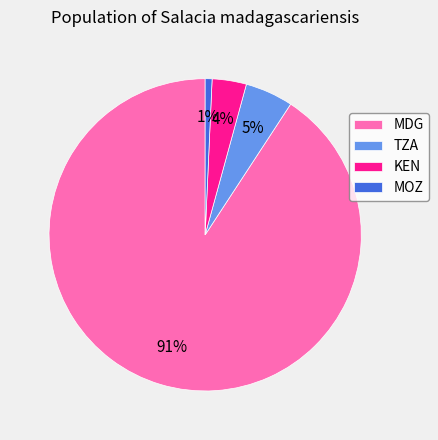

Which has a higher value, MOZ or KEN?

KEN